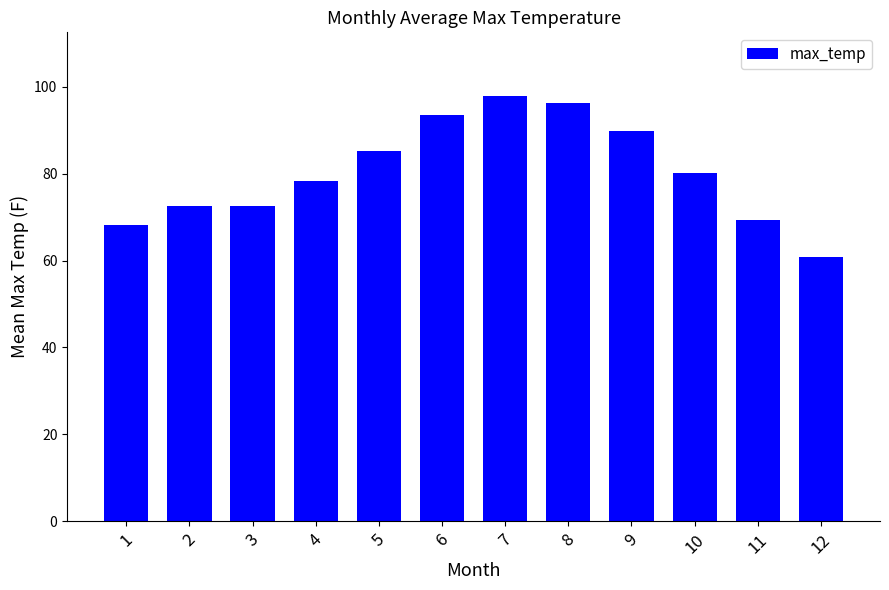

Which category has the lowest value across all series?

12